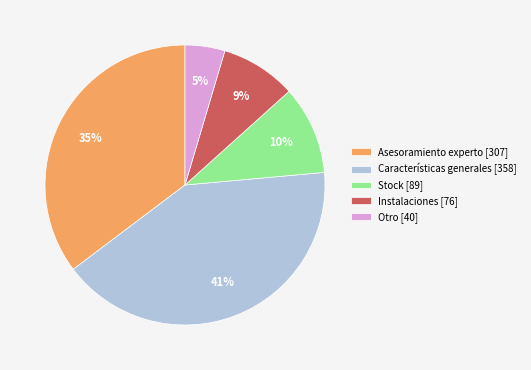

Count the number of slices in the pie.

5